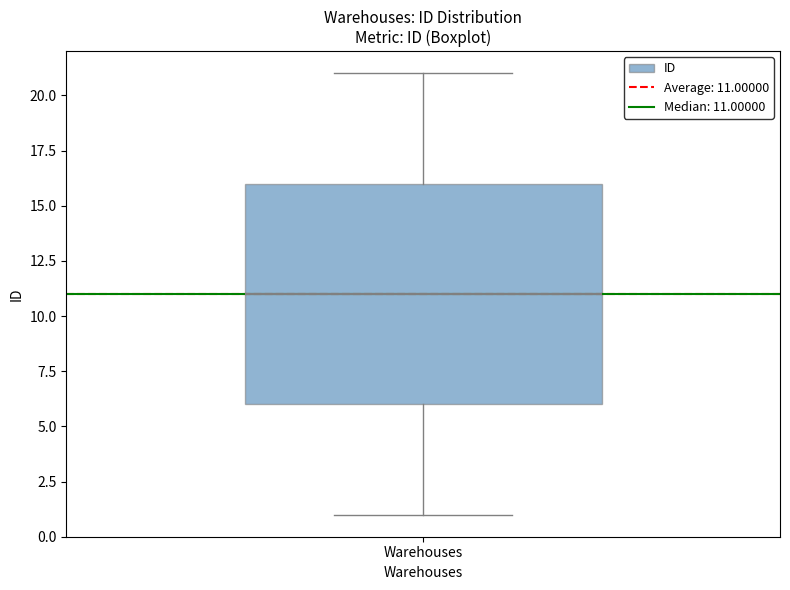

Read this box plot against the y-axis: the position of the median line, the range covered by the box, and the ends of both whiskers. The values are not printed on the chart, so give them approximately, as read against the axis.

median 11, box 6 to 16, whiskers 1 to 21